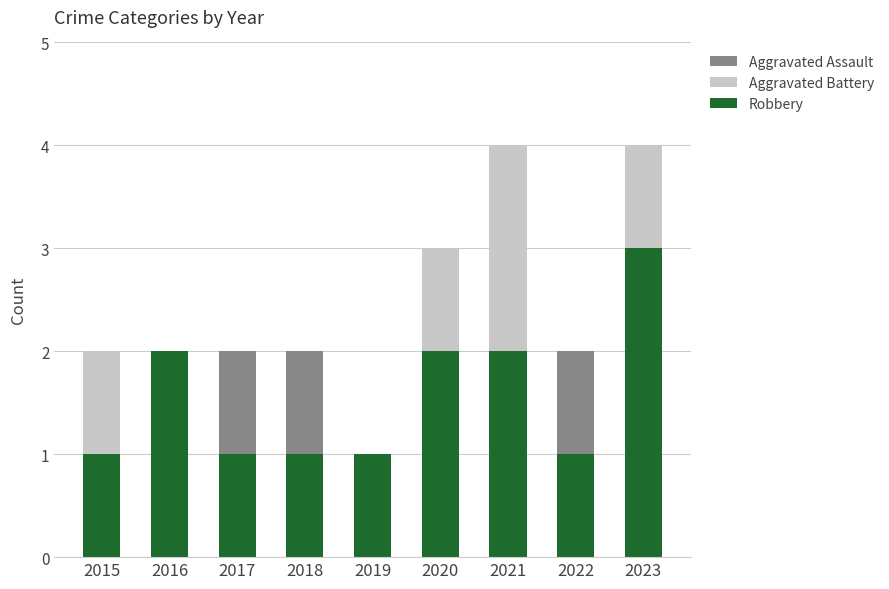

The Robbery series shows 1 at 2021. True or false?

False